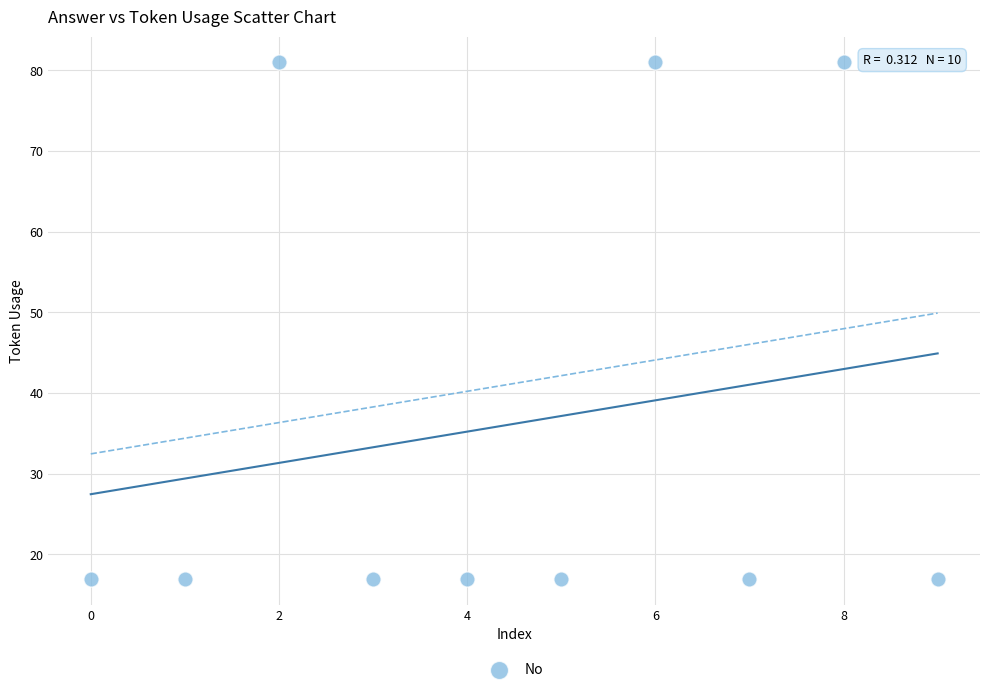

What is the average Y value?

36